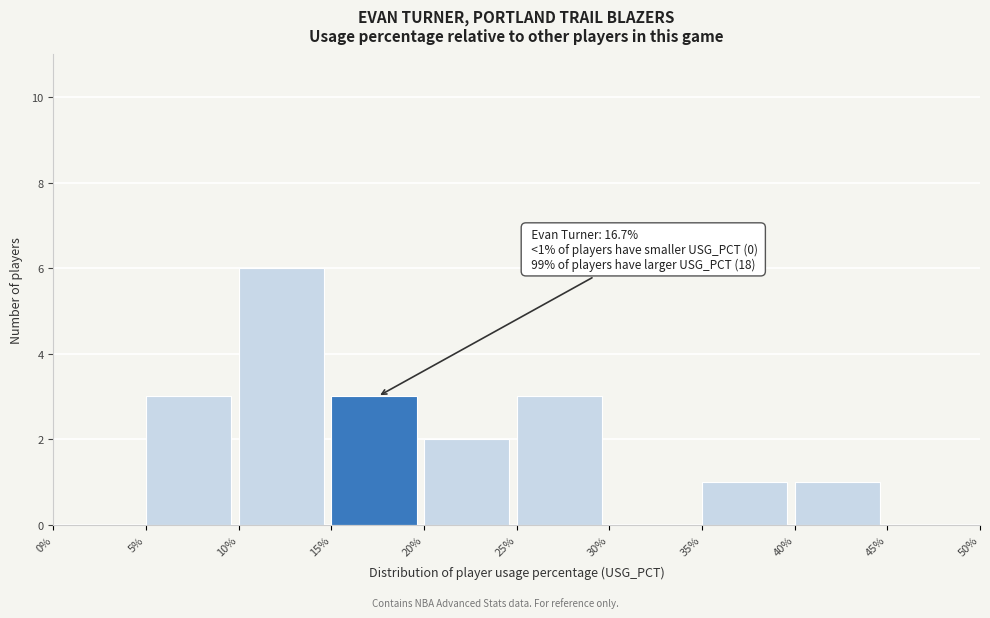

Reading right to left, transcribe all the data shown in this chart.

45%=0	40%=1	35%=1	30%=0	25%=3	20%=2	15%=3	10%=6	5%=3	0%=0